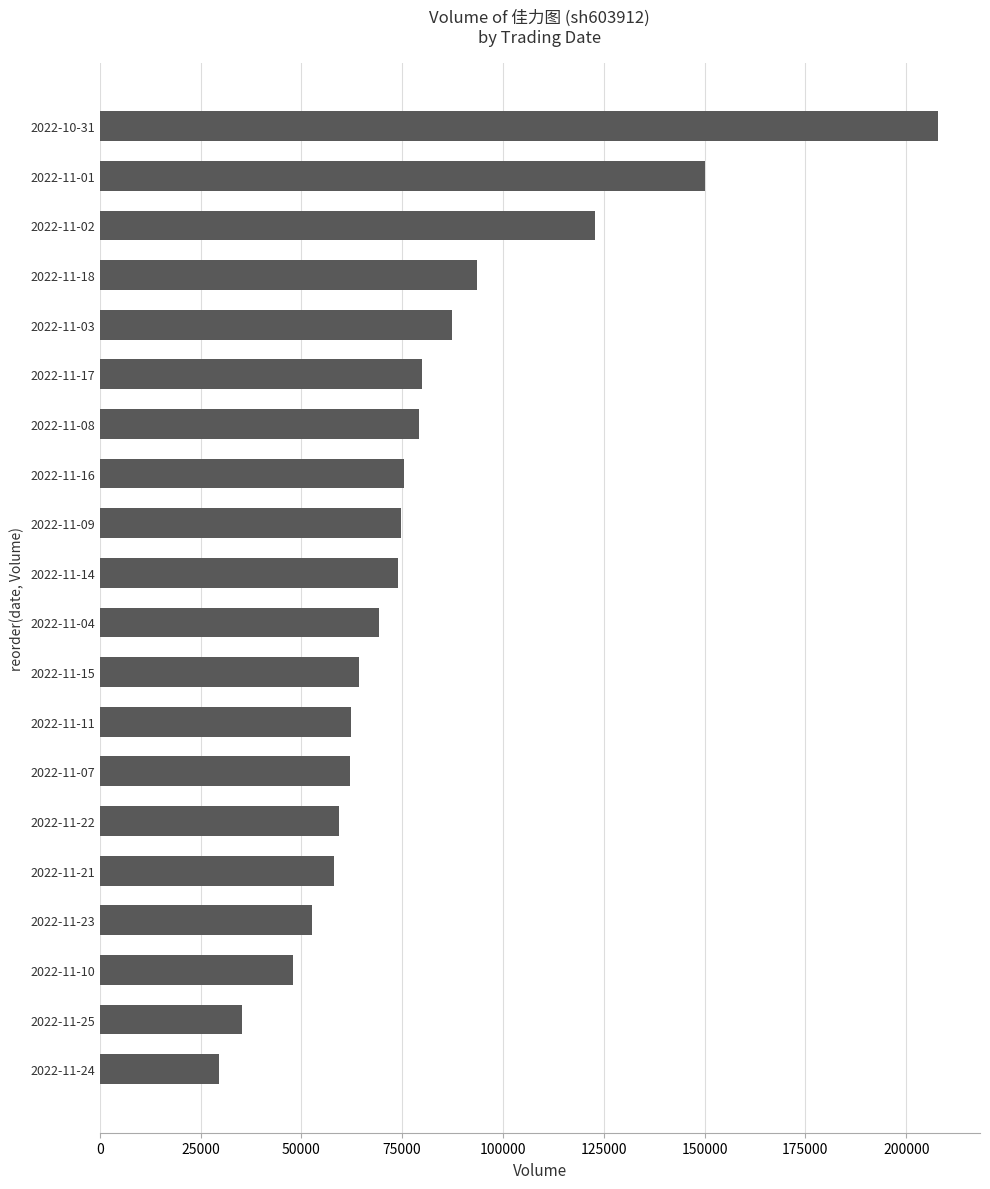

What is the change in value from 2022-11-21 to 2022-11-09?

+16616